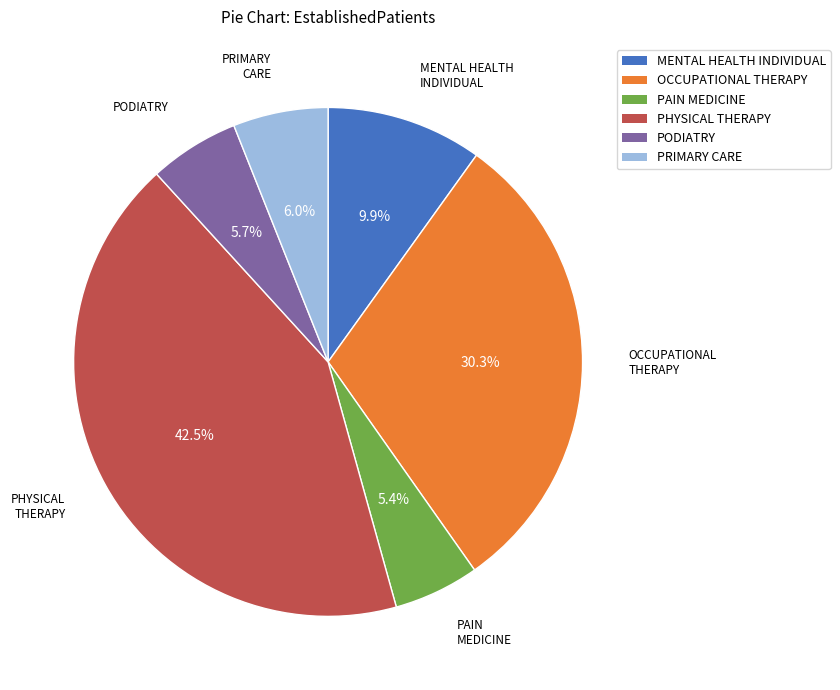

Is it true that PRIMARY CARE is 6% of the pie?

True